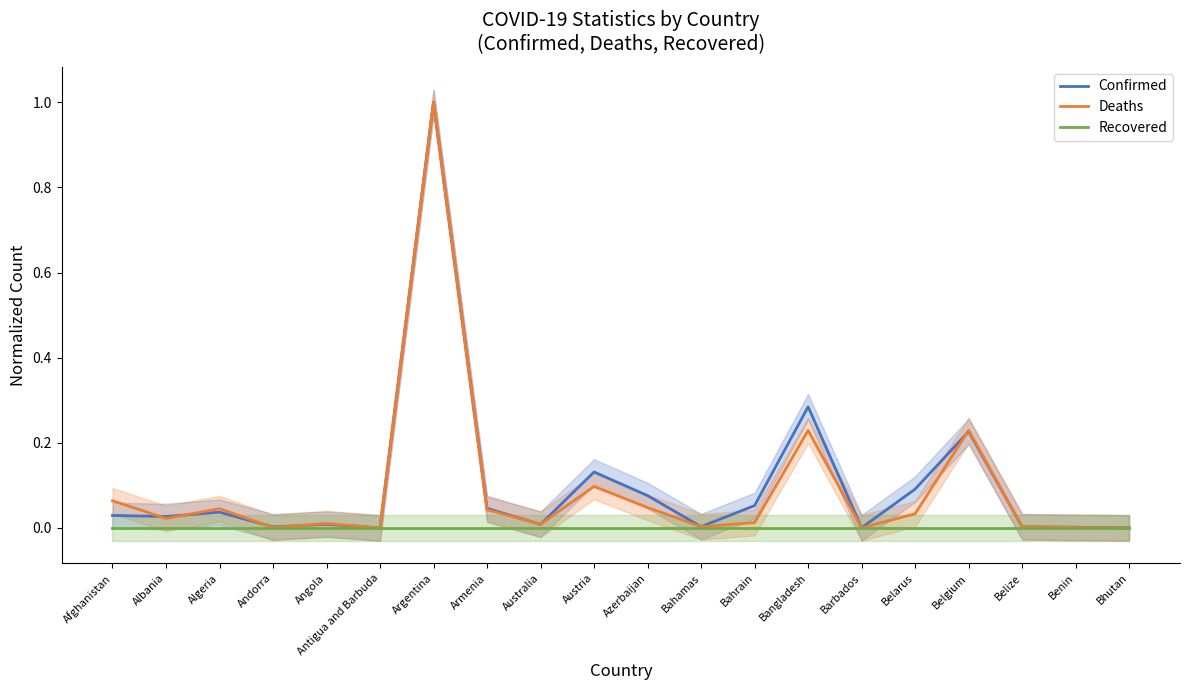

Reading left to right, list all the values displayed in this chart.

Confirmed: Afghanistan=0.0	Albania=0.0	Algeria=0.0	Andorra=0.0	Angola=0.0	Antigua and Barbuda=0.0	Argentina=1.0	Armenia=0.0	Australia=0.0	Austria=0.1	Azerbaijan=0.1	Bahamas=0.0	Bahrain=0.1	Bangladesh=0.3	Barbados=0.0	Belarus=0.1	Belgium=0.2	Belize=0.0	Benin=0.0	Bhutan=0.0
Deaths: Afghanistan=0.1	Albania=0.0	Algeria=0.0	Andorra=0.0	Angola=0.0	Antigua and Barbuda=0.0	Argentina=1.0	Armenia=0.0	Australia=0.0	Austria=0.1	Azerbaijan=0.0	Bahamas=0.0	Bahrain=0.0	Bangladesh=0.2	Barbados=0.0	Belarus=0.0	Belgium=0.2	Belize=0.0	Benin=0.0	Bhutan=0.0
Recovered: Afghanistan=0.0	Albania=0.0	Algeria=0.0	Andorra=0.0	Angola=0.0	Antigua and Barbuda=0.0	Argentina=0.0	Armenia=0.0	Australia=0.0	Austria=0.0	Azerbaijan=0.0	Bahamas=0.0	Bahrain=0.0	Bangladesh=0.0	Barbados=0.0	Belarus=0.0	Belgium=0.0	Belize=0.0	Benin=0.0	Bhutan=0.0